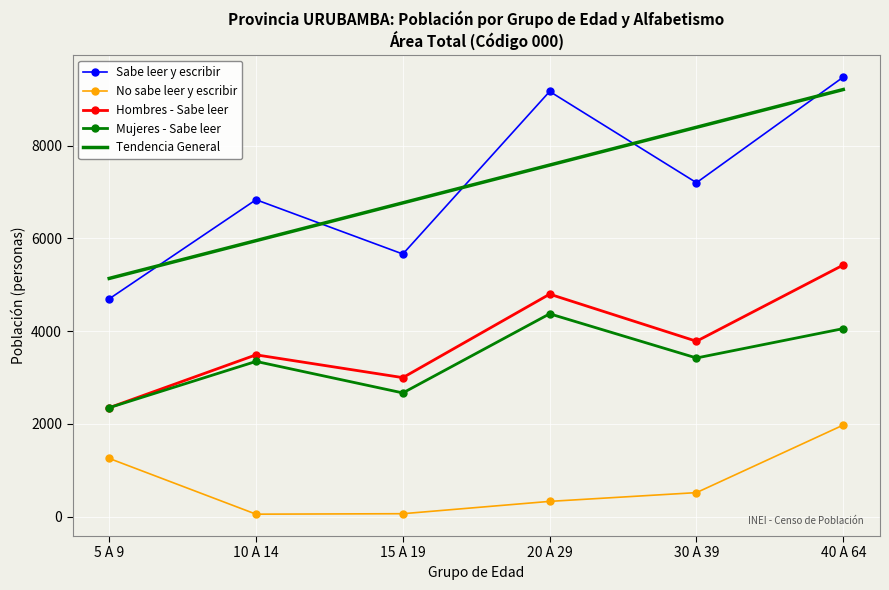

What is the total value across all series at 30 A 39?

23320.6